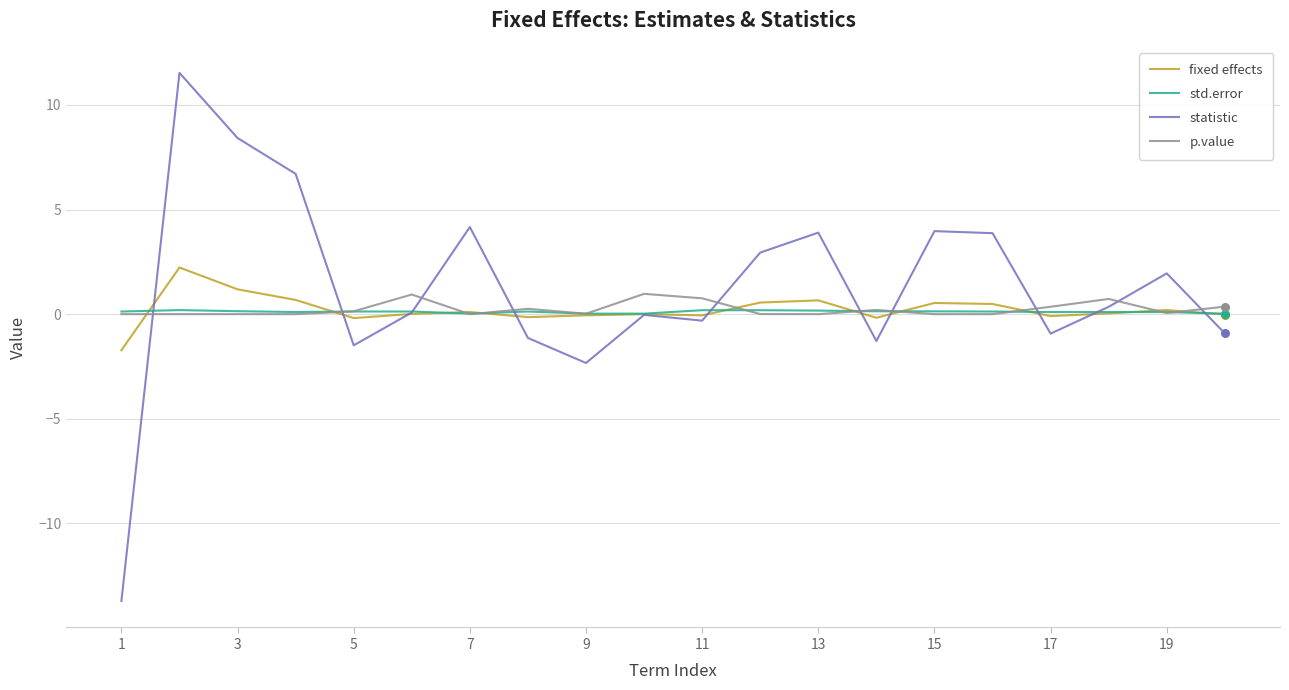

What are all the series names shown in the legend?

fixed effects, std.error, statistic, p.value